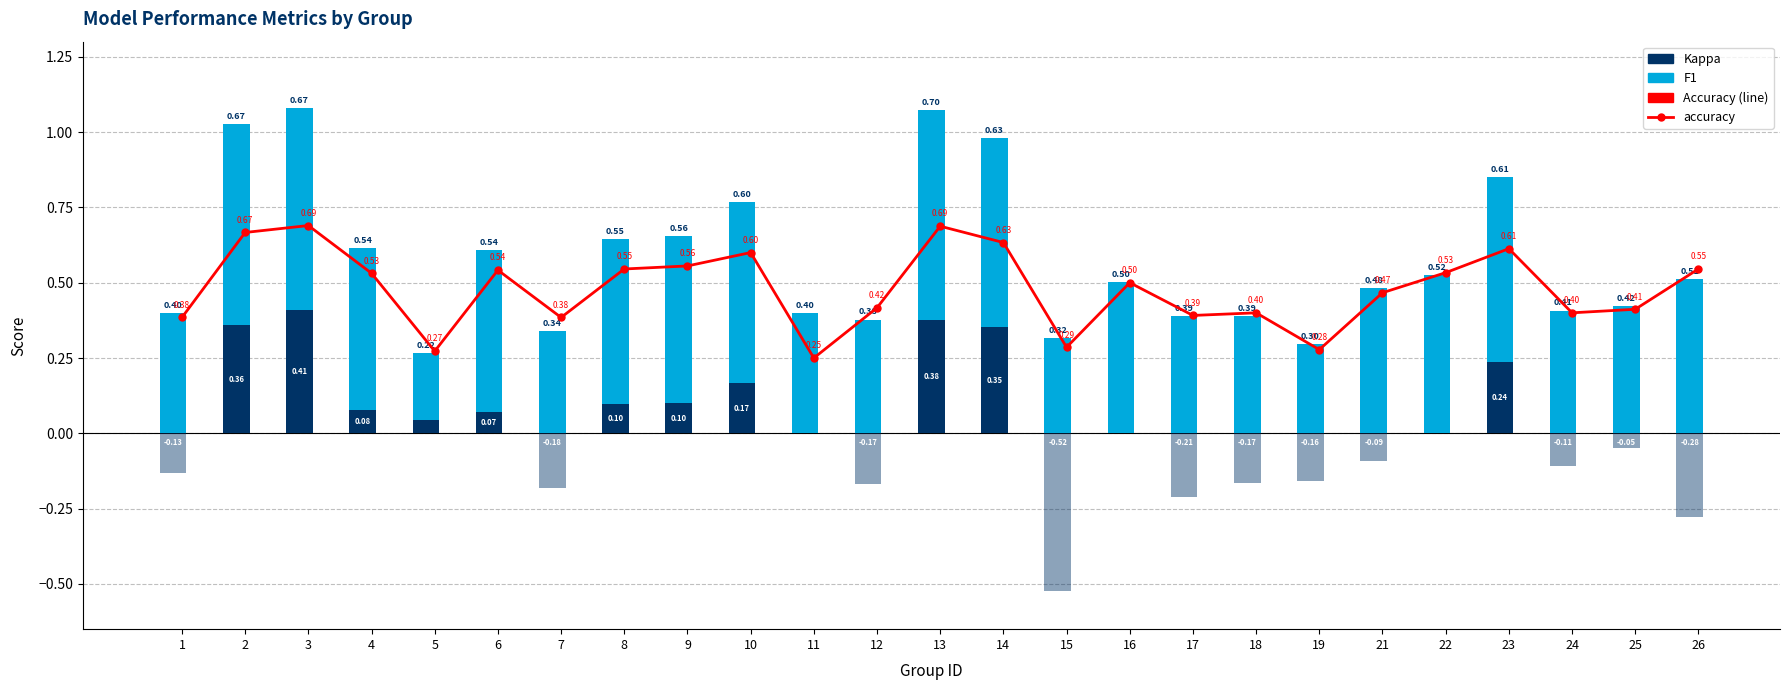

What is the sum of all f1 values?

12.0